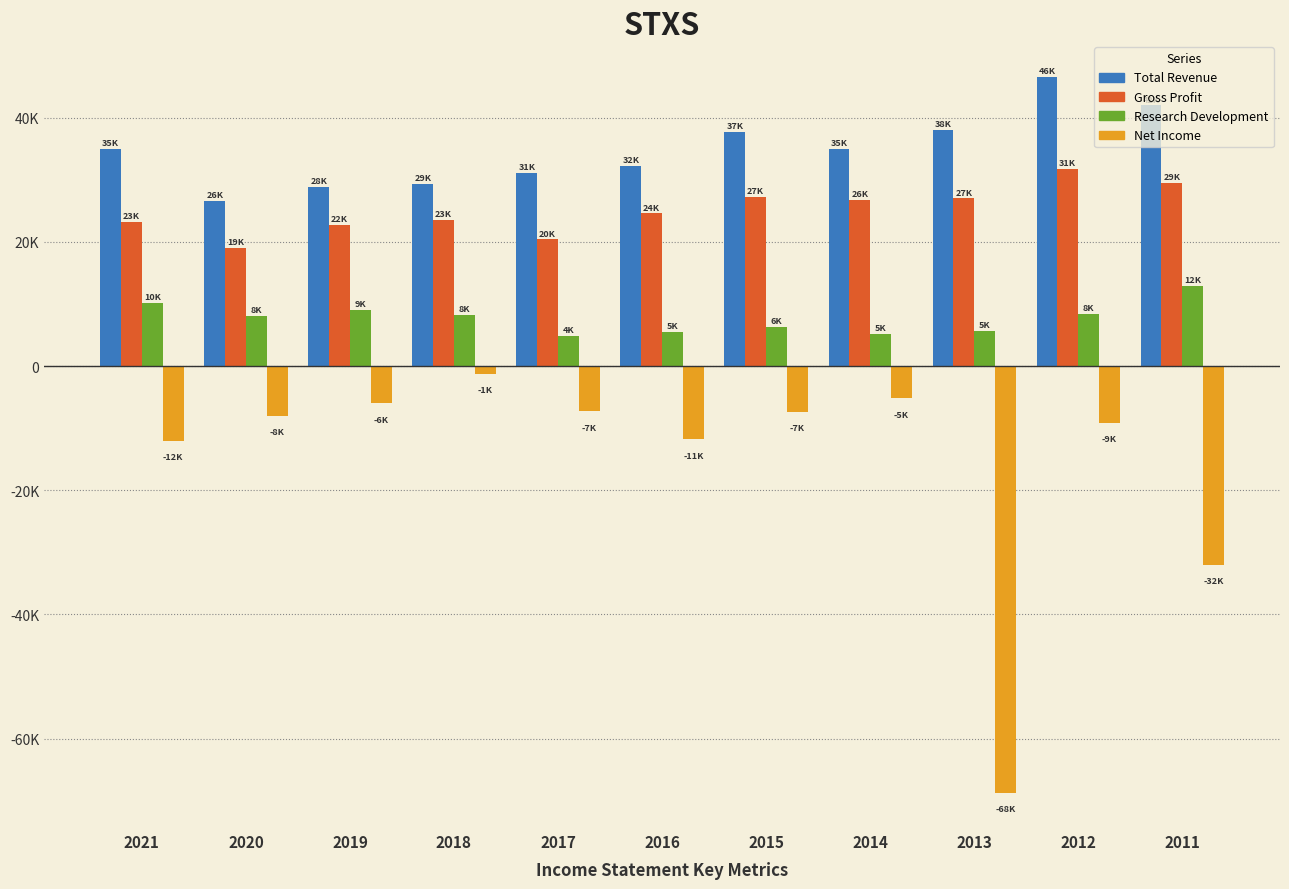

What are all the series names shown in the legend?

Total Revenue, Gross Profit, Research Development, Net Income